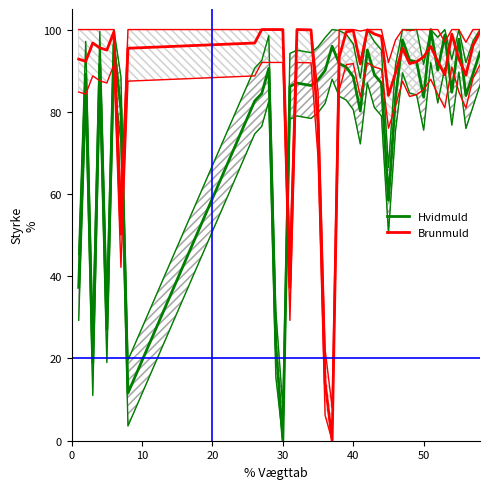

What is the difference between the maximum and minimum values in the Brunmuld series?

100.0